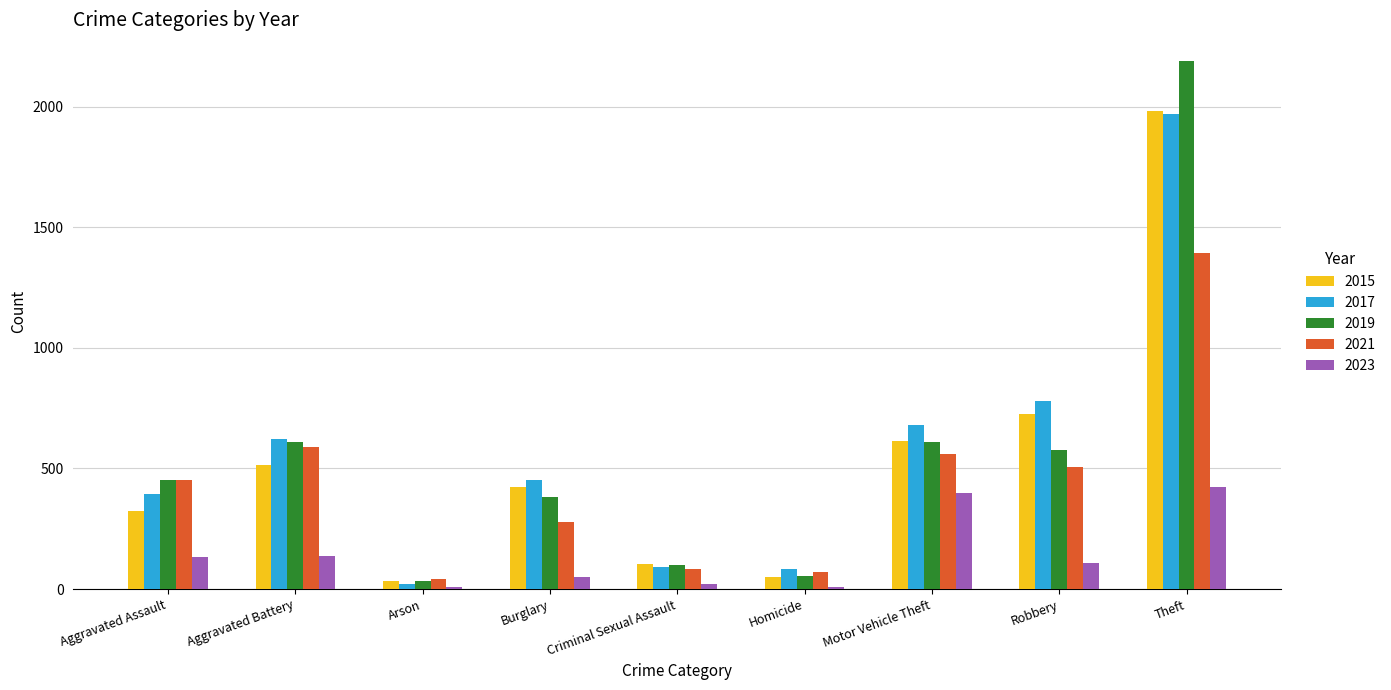

At which label is 2017 closest to 995?

Robbery